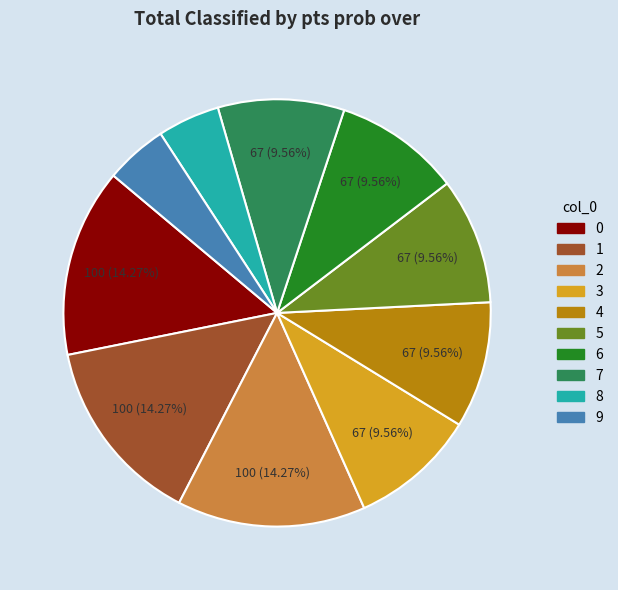

How many segments does this pie chart have?

10